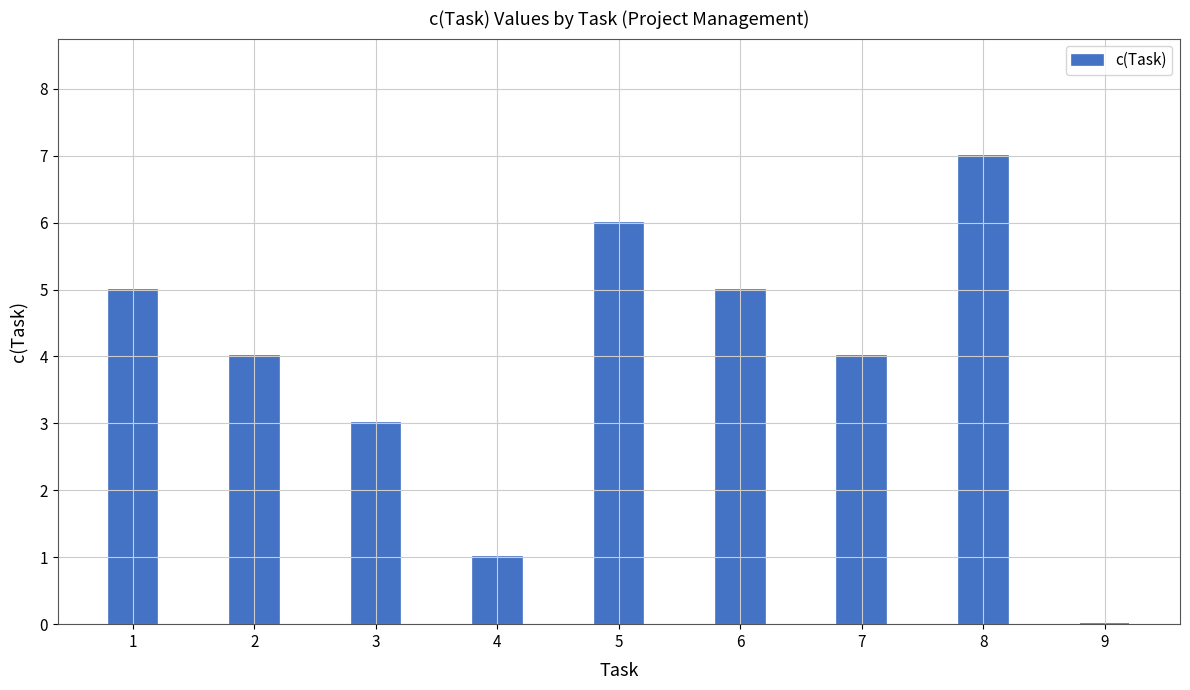

The chart shows a value of 5 at 1. True or false?

True